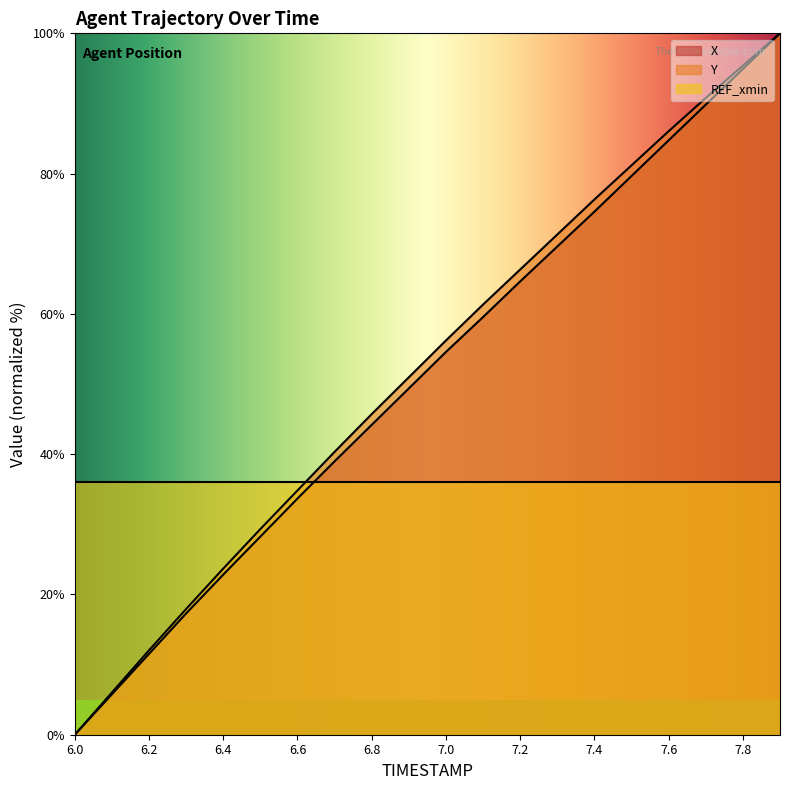

What is the label of the 19th point from the right?

6.1